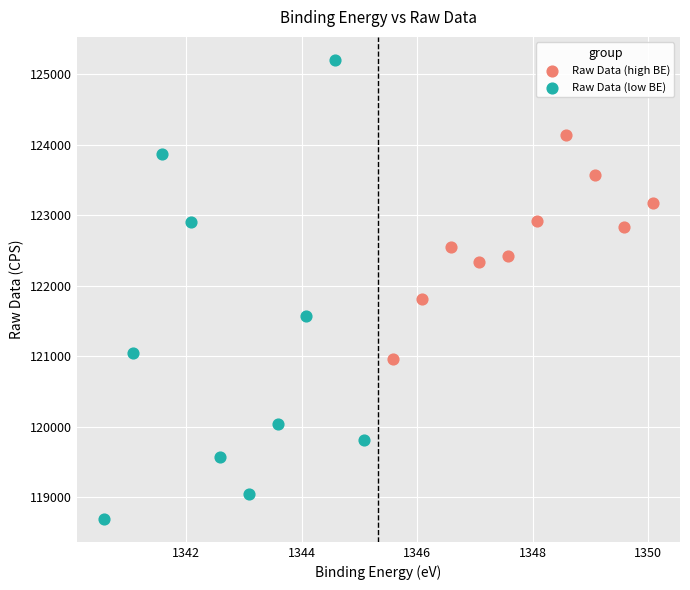

Which series reaches the maximum Y coordinate?

Raw Data (low BE)